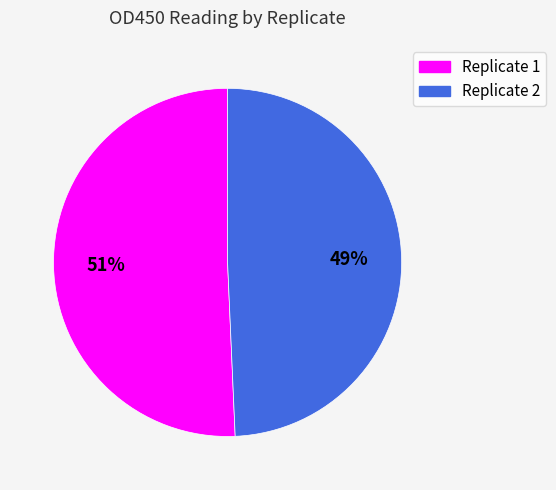

Rank the categories by value from lowest to highest.

Replicate 2, Replicate 1